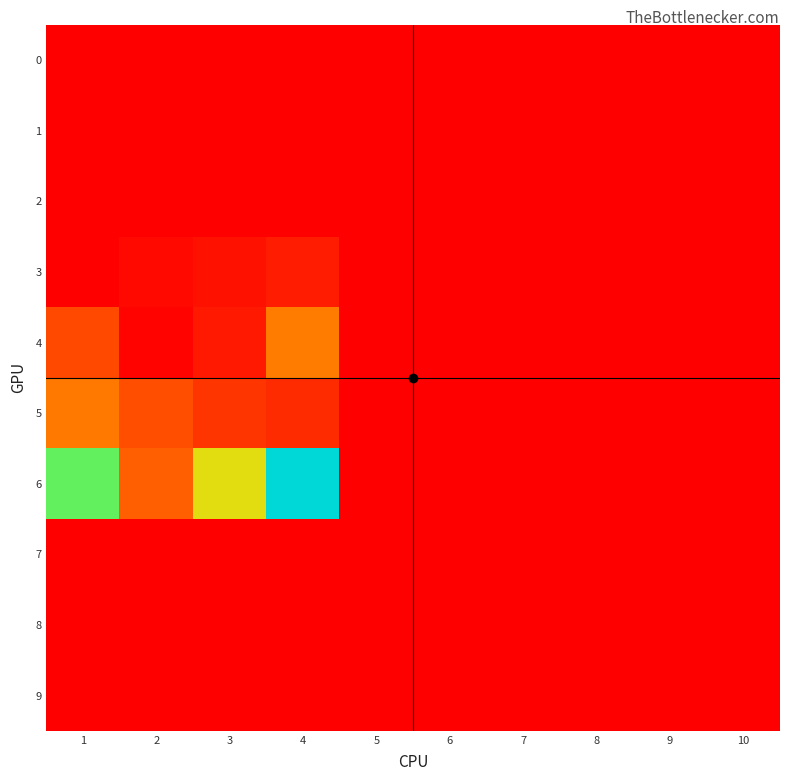

Reading left to right, transcribe all the data shown in this chart.

0: 1=0.0	2=0.0	3=0.0	4=0.0	5=0.0	6=0.0	7=0.0	8=0.0	9=0.0	10=0.0
1: 1=0.0	2=0.0	3=0.0	4=0.0	5=0.0	6=0.0	7=0.0	8=0.0	9=0.0	10=0.0
2: 1=0.0	2=0.0	3=0.0	4=0.0	5=0.0	6=0.0	7=0.0	8=0.0	9=0.0	10=0.0
3: 1=0.0	2=0.4	3=0.8	4=1.3	5=0.0	6=0.0	7=0.0	8=0.0	9=0.0	10=0.0
4: 1=3.2	2=0.1	3=1.1	4=5.4	5=0.0	6=0.0	7=0.0	8=0.0	9=0.0	10=0.0
5: 1=5.2	2=3.5	3=2.4	4=1.9	5=0.0	6=0.0	7=0.0	8=0.0	9=0.0	10=0.0
6: 1=11.7	2=4.2	3=9.5	4=17.9	5=0.0	6=0.0	7=0.0	8=0.0	9=0.0	10=0.0
7: 1=0.0	2=0.0	3=0.0	4=0.0	5=0.0	6=0.0	7=0.0	8=0.0	9=0.0	10=0.0
8: 1=0.0	2=0.0	3=0.0	4=0.0	5=0.0	6=0.0	7=0.0	8=0.0	9=0.0	10=0.0
9: 1=0.0	2=0.0	3=0.0	4=0.0	5=0.0	6=0.0	7=0.0	8=0.0	9=0.0	10=0.0